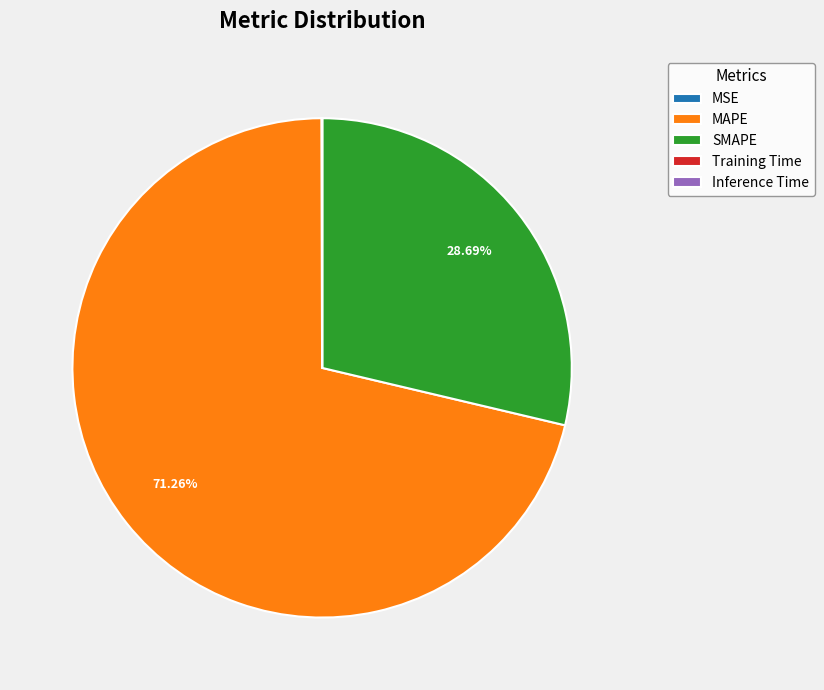

What is the ratio of the value at SMAPE to the value at MAPE?

0.4